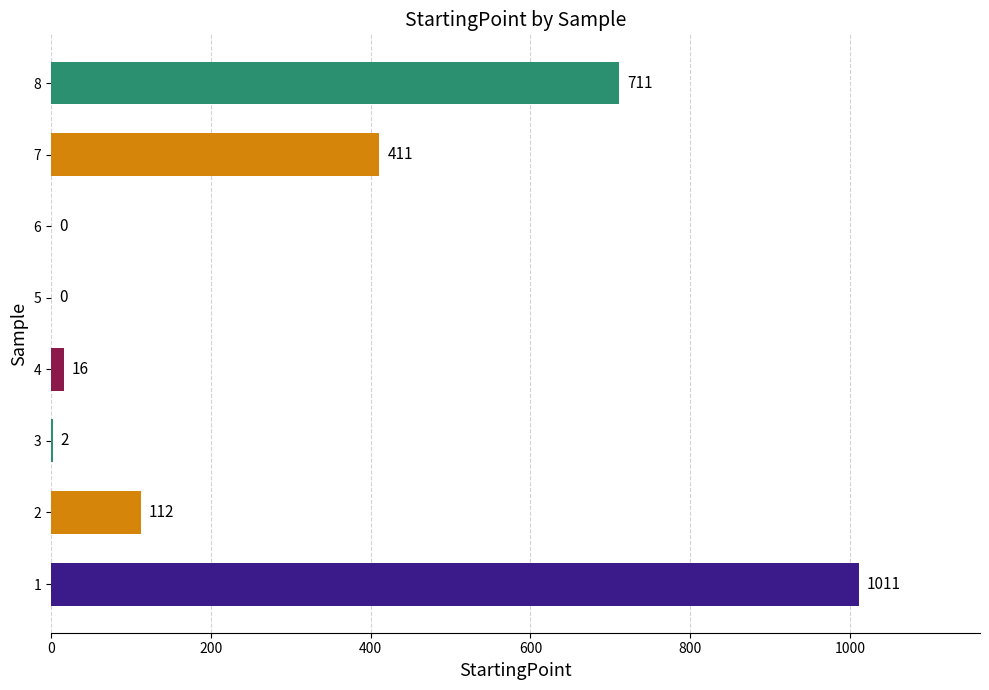

Reading bottom to top, what are all the values shown in this chart?

1=1011	2=112	3=2	4=16	5=0	6=0	7=411	8=711